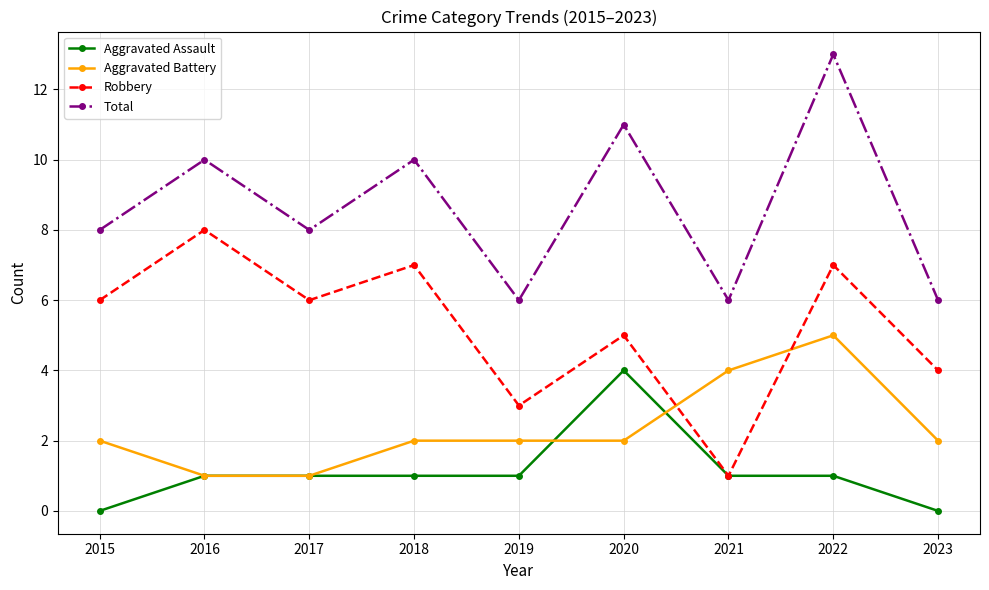

In Total, how many points are lower than both neighbors (excluding endpoints)?

3